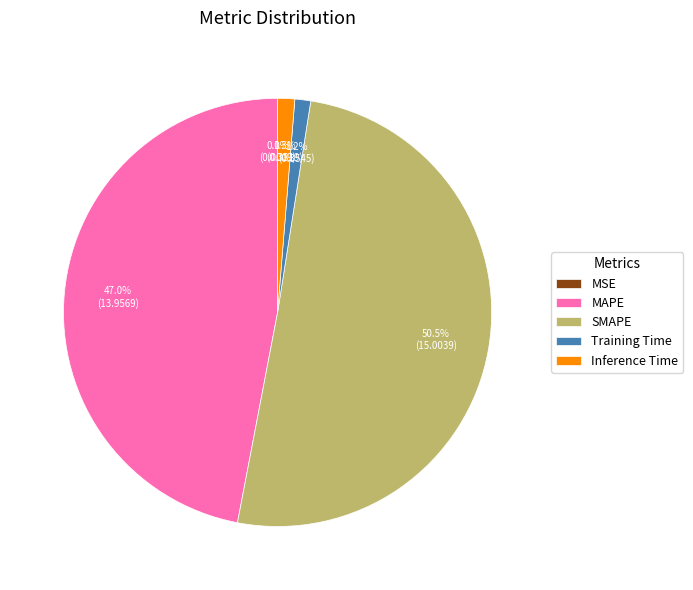

Combined, do Training Time and MAPE account for over 50%?

No